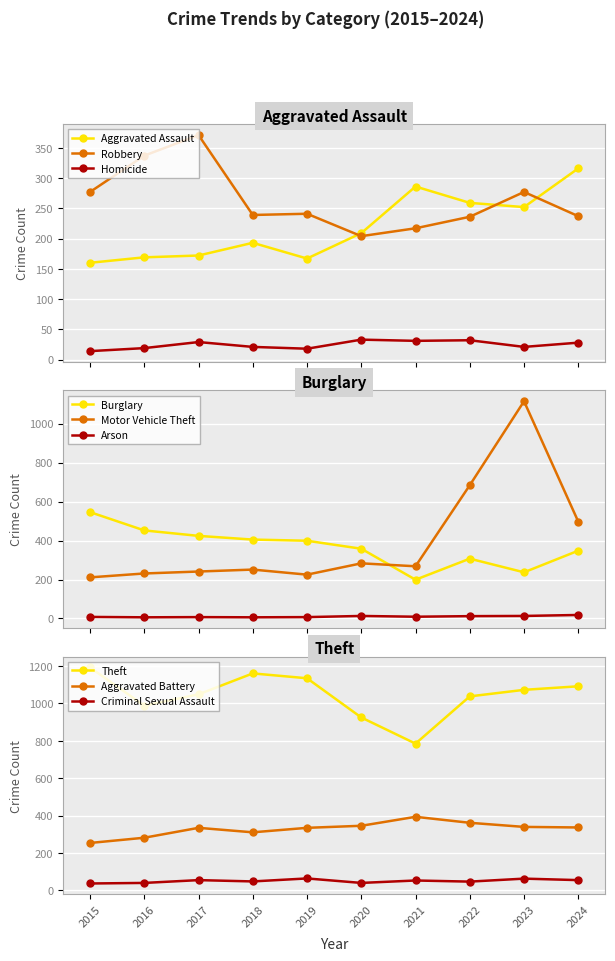

What is the value of the Robbery point at the 7th from the left?

217